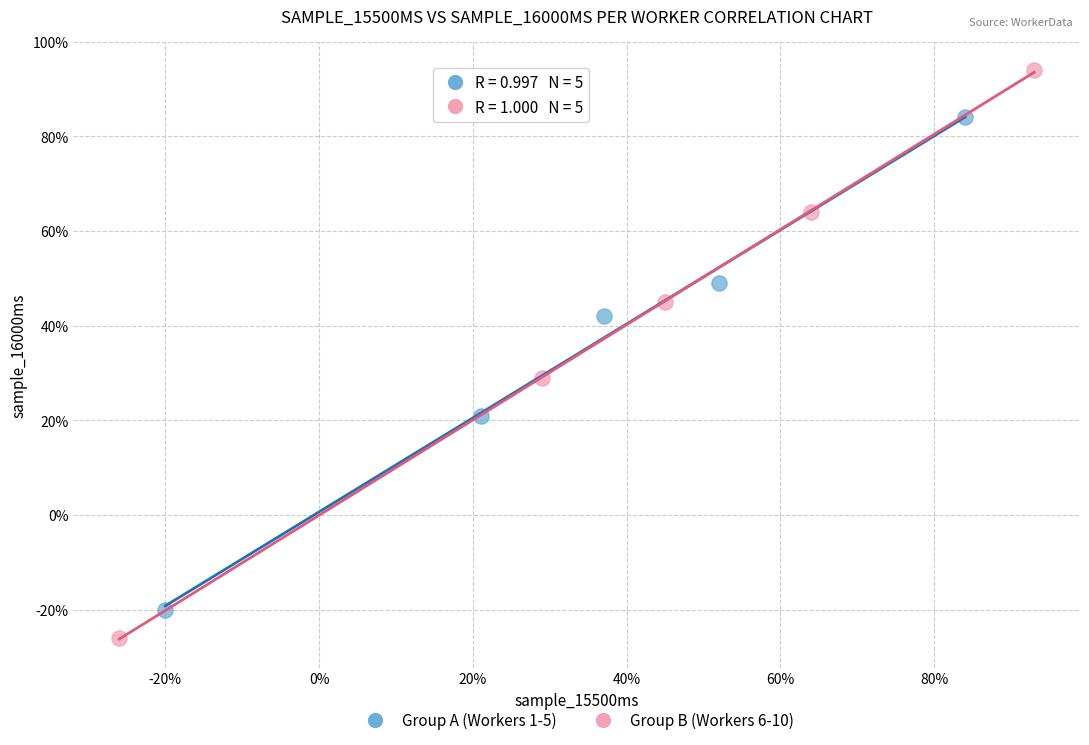

What are all the series names shown in the legend?

Group A (Workers 1-5), Group B (Workers 6-10)